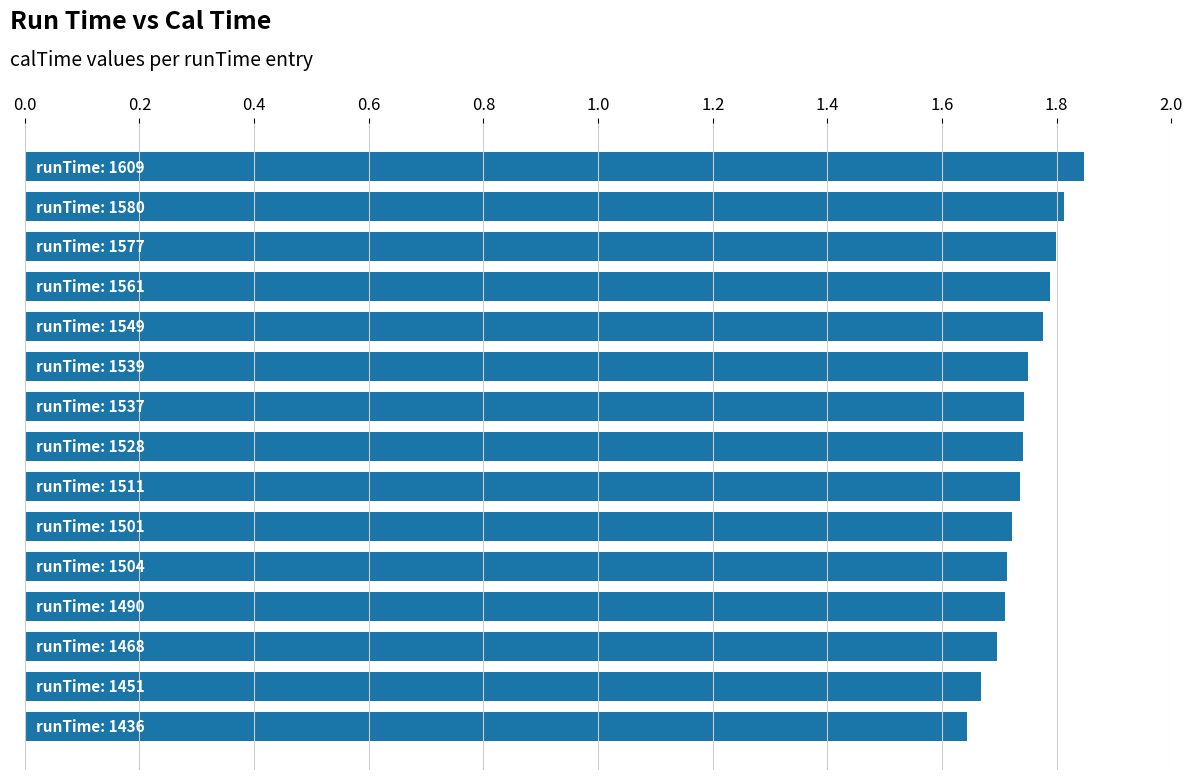

How many values are between 1 and 2?

15